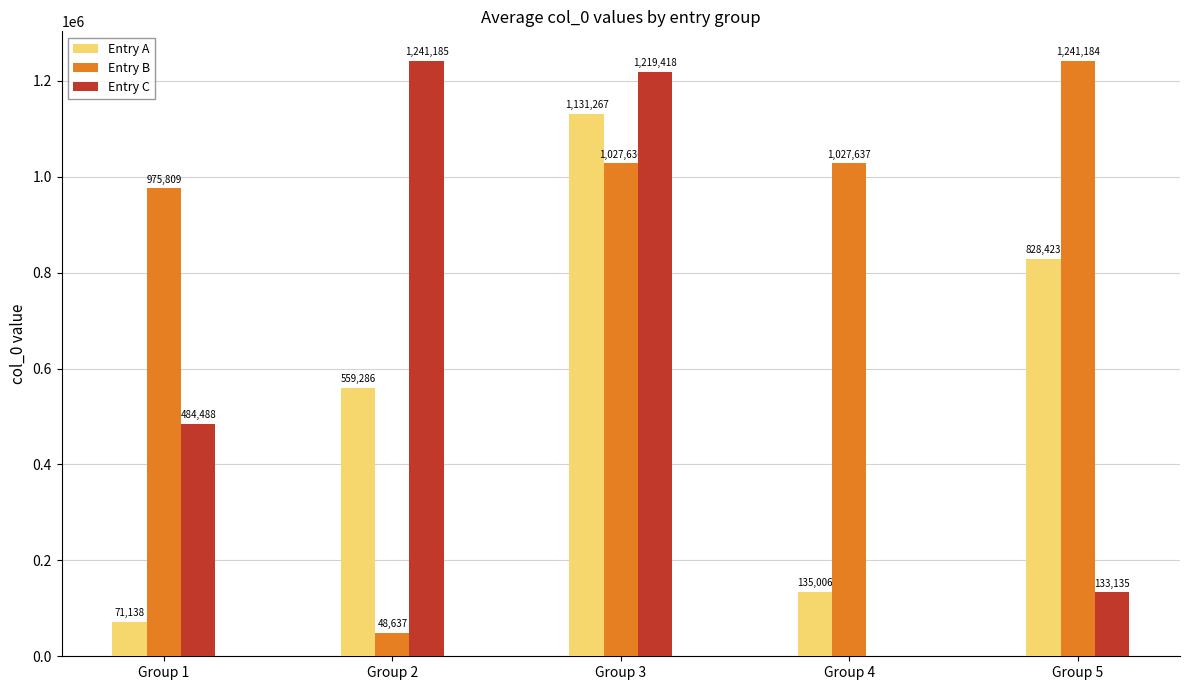

How many categories are shown in the chart?

5